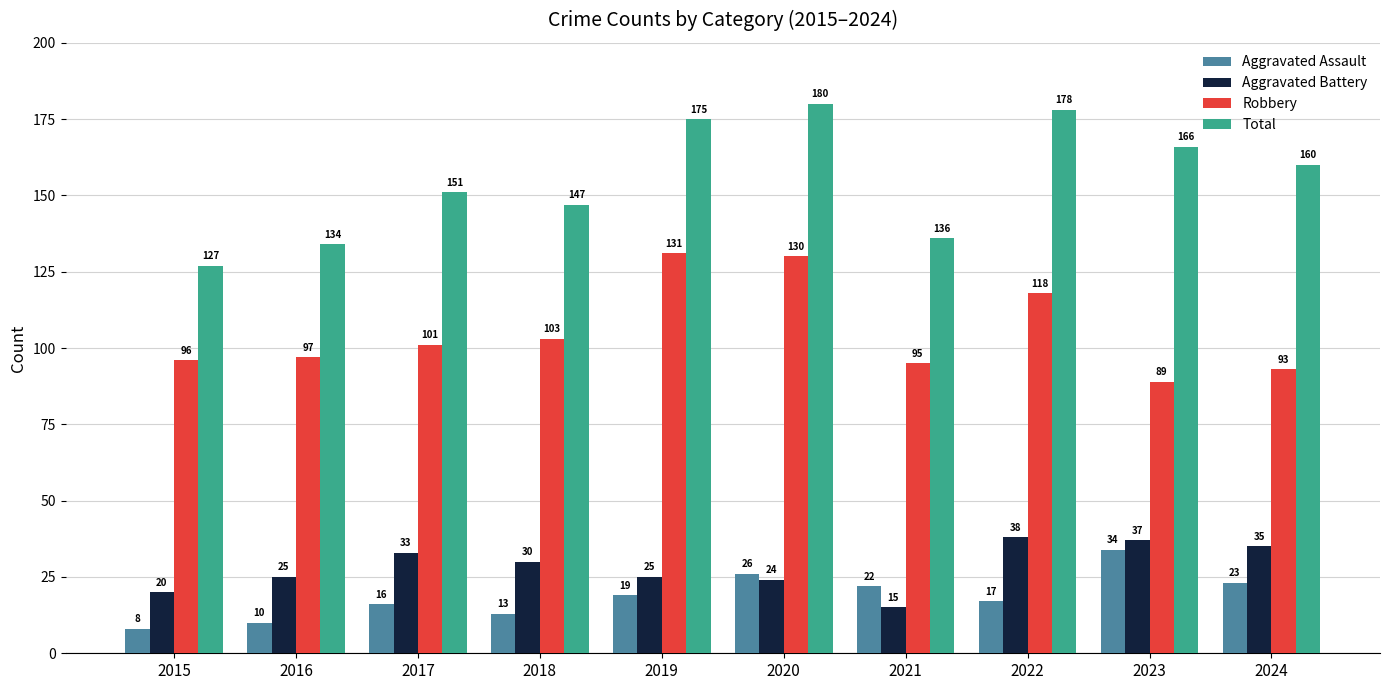

How many distinct data groups are displayed?

4